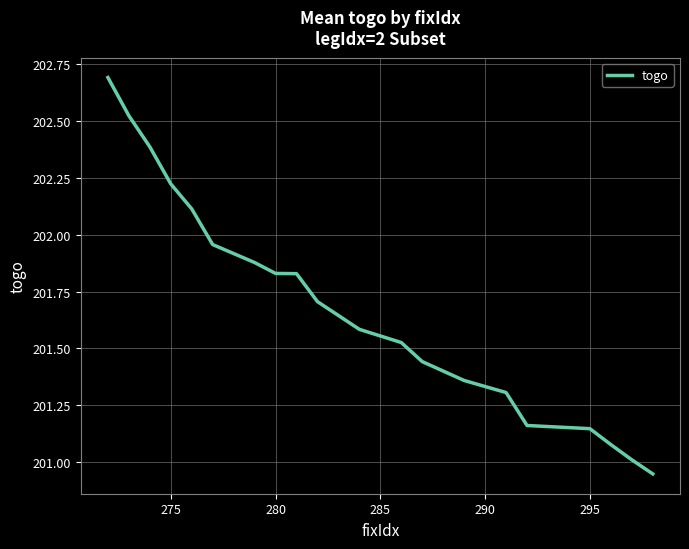

What is the greatest value displayed?

202.7